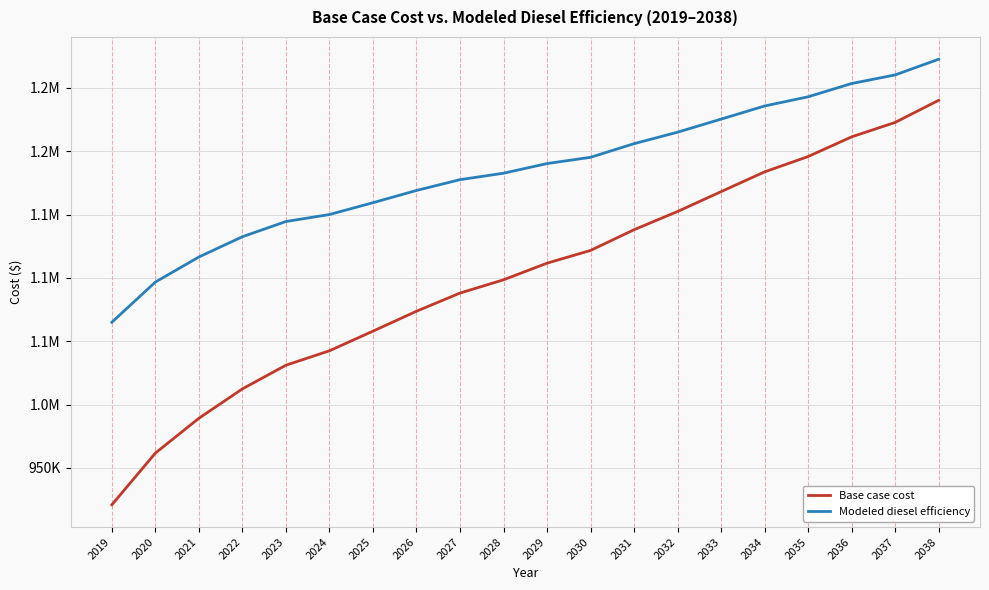

What are all the series names shown in the legend?

Base case cost, Modeled diesel efficiency